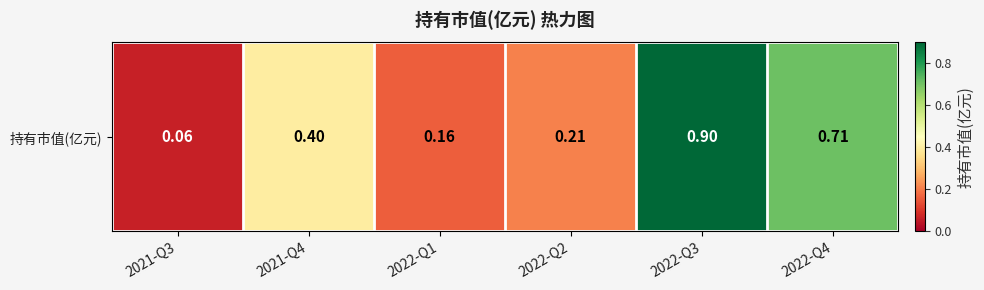

Is it true that the value at 2022-Q2 is 0.1?

False